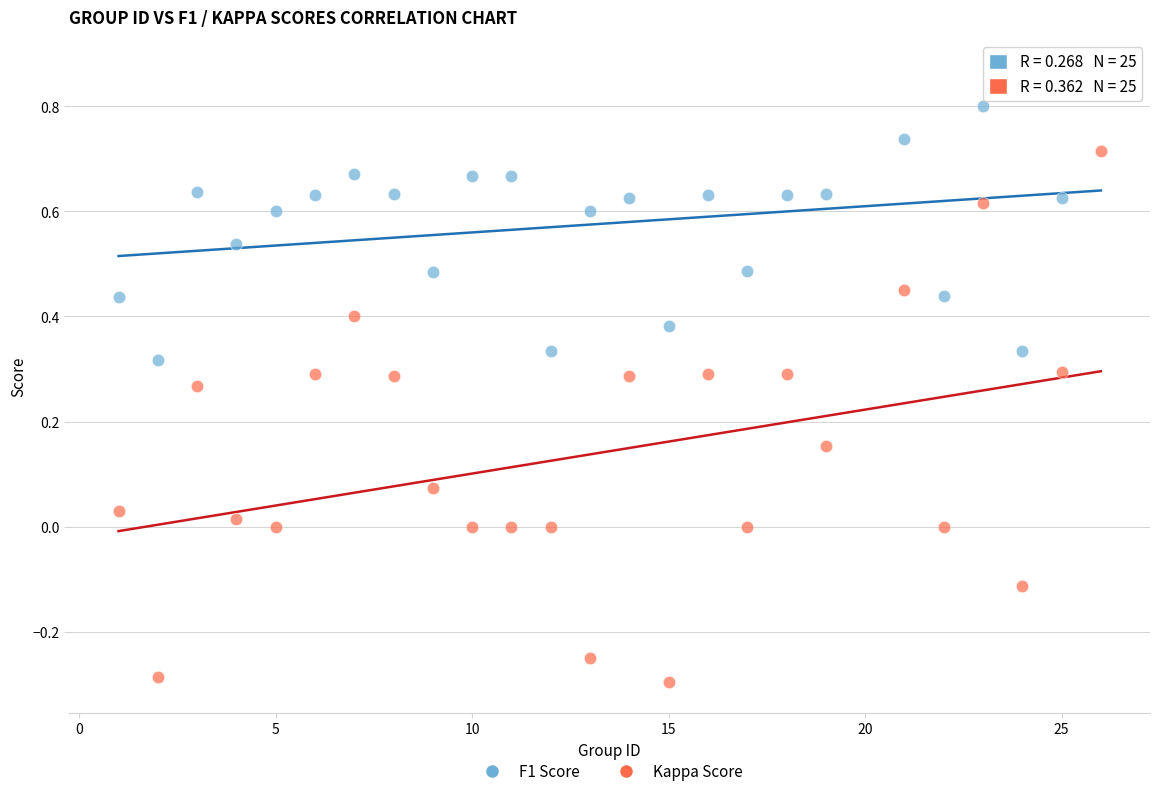

Across all data points, what is the range of Y values (max minus min)?

1.2